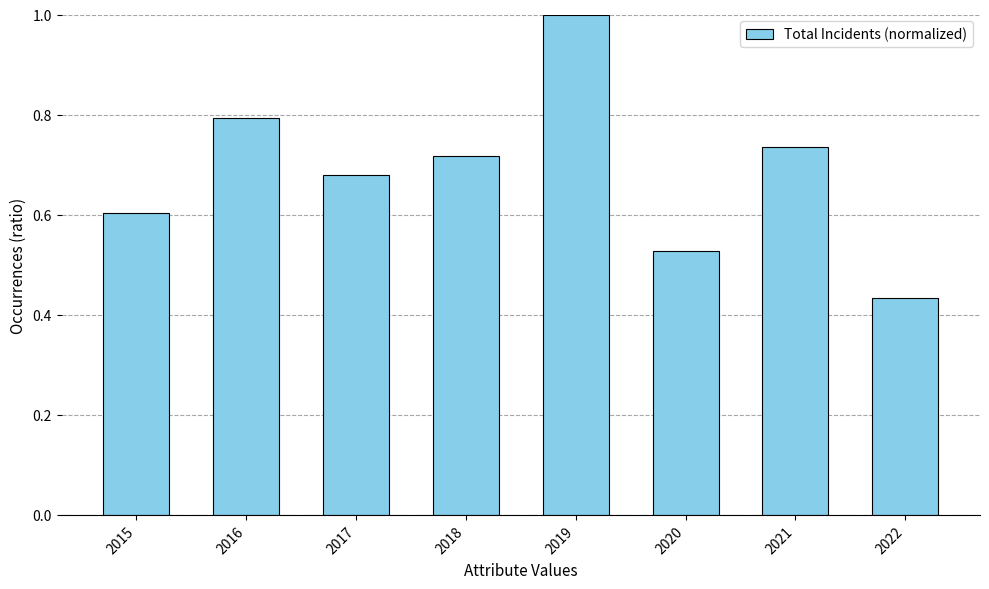

The value at 2018 is 1.2. True or false?

False